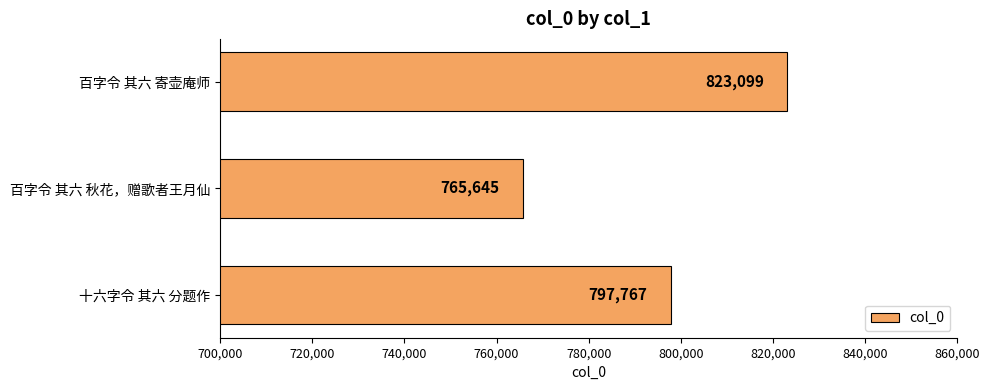

Count the number of categories in the chart.

3